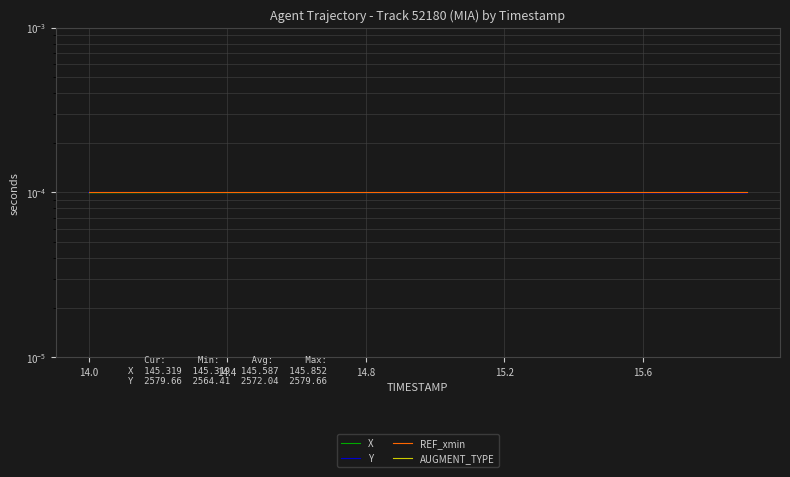

True or false: AUGMENT_TYPE and X cross at least once.

False